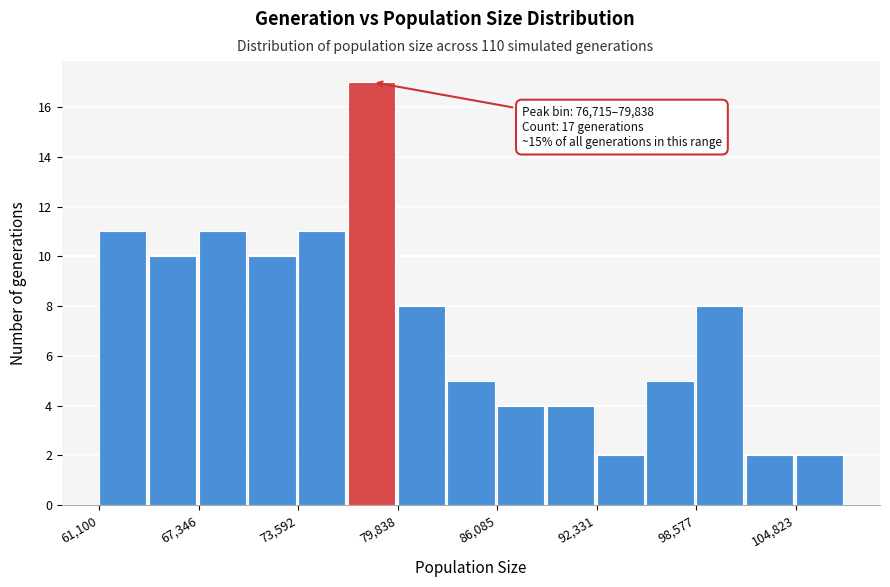

Read against the x-axis, roughly where is the centre of the tallest bar?

78000